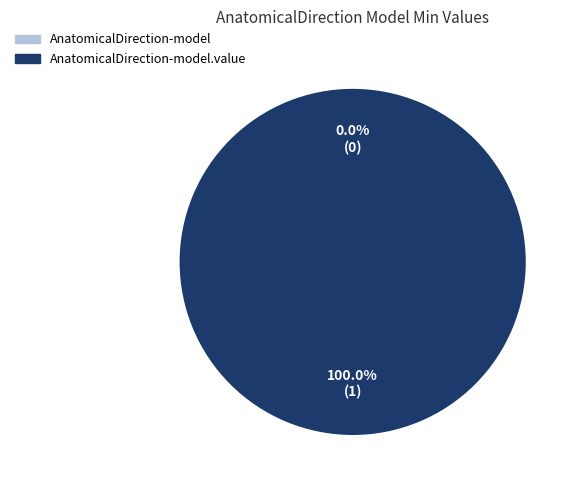

To the nearest percent, what portion does shr-core-AnatomicalDirection-model.value represent?

100%